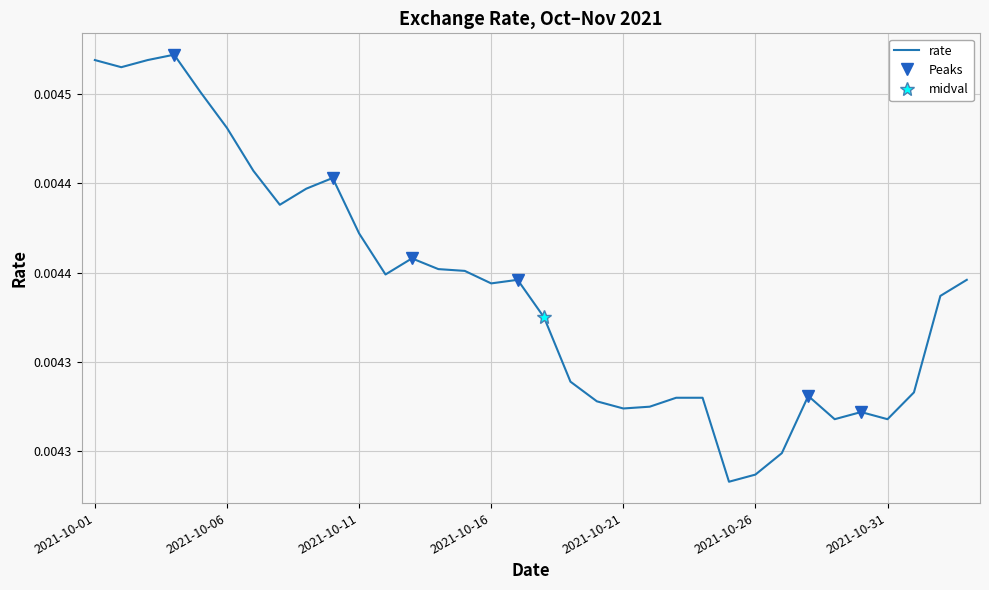

Between 2021-11-02 and 2021-10-19, which is larger?

2021-11-02